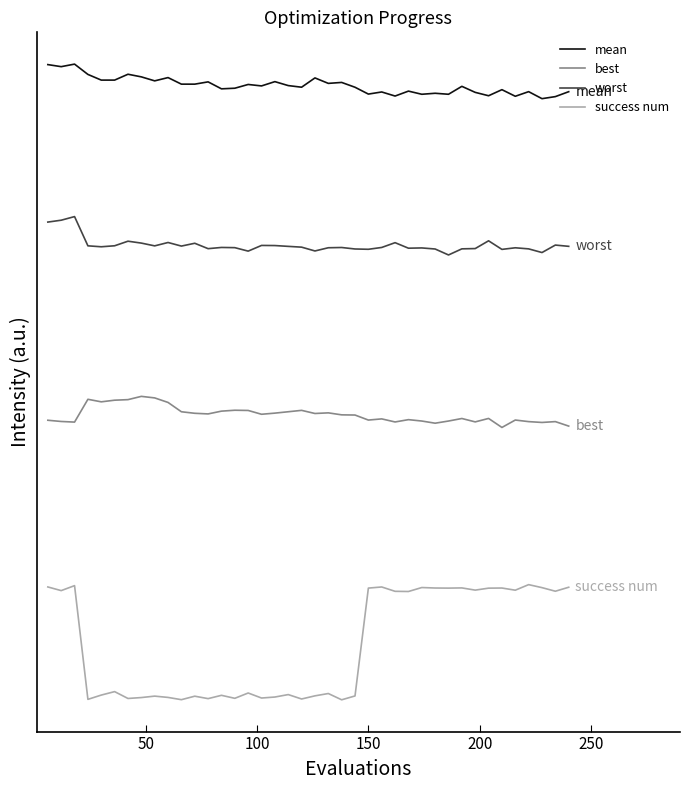

Reading left to right, list all the values displayed in this chart.

mean: 5.4	5.3	5.4	5.3	5.2	5.2	5.3	5.3	5.2	5.2	5.2	5.2	5.2	5.1	5.1	5.2	5.2	5.2	5.2	5.2	5.2	5.2	5.2	5.2	5.1	5.1	5.1	5.1	5.1	5.1	5.1	5.2	5.1	5.1	5.1	5.1	5.1	5.1	5.1	5.1
best: 2.1	2.1	2.0	2.3	2.2	2.3	2.3	2.3	2.3	2.2	2.1	2.1	2.1	2.1	2.2	2.2	2.1	2.1	2.1	2.2	2.1	2.1	2.1	2.1	2.1	2.1	2.0	2.1	2.1	2.0	2.1	2.1	2.0	2.1	2.0	2.1	2.1	2.0	2.1	2.0
worst: 3.9	3.9	4.0	3.7	3.7	3.7	3.7	3.7	3.7	3.7	3.7	3.7	3.7	3.7	3.7	3.6	3.7	3.7	3.7	3.7	3.6	3.7	3.7	3.7	3.7	3.7	3.7	3.7	3.7	3.7	3.6	3.7	3.7	3.7	3.7	3.7	3.7	3.6	3.7	3.7
success num: 0.5	0.5	0.5	-0.5	-0.5	-0.5	-0.5	-0.5	-0.5	-0.5	-0.5	-0.5	-0.5	-0.5	-0.5	-0.5	-0.5	-0.5	-0.5	-0.5	-0.5	-0.5	-0.5	-0.5	0.5	0.5	0.5	0.5	0.5	0.5	0.5	0.5	0.5	0.5	0.5	0.5	0.5	0.5	0.5	0.5